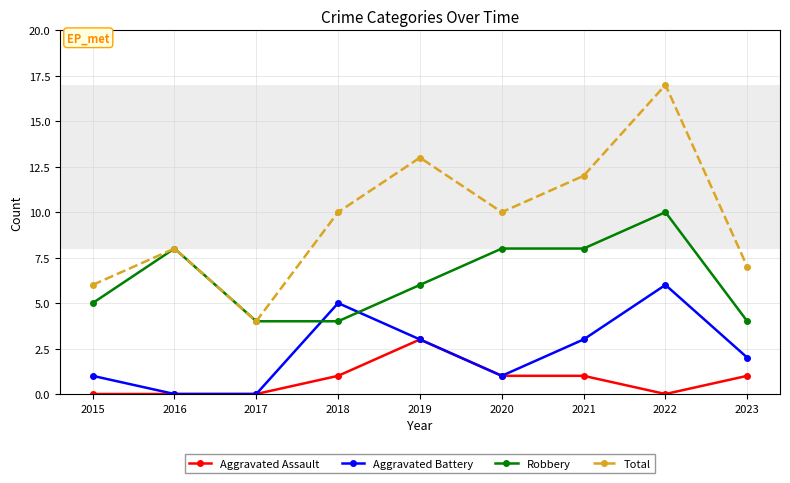

At which category is the sum across all series the highest?

2022